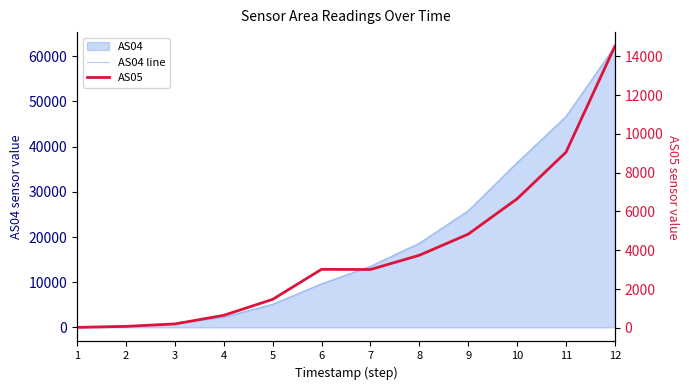

What is the highest value of the AS05 series?

14521